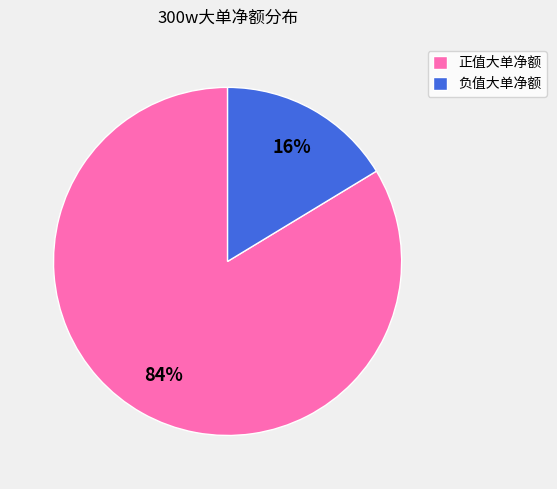

Does any single category account for the majority?

Yes